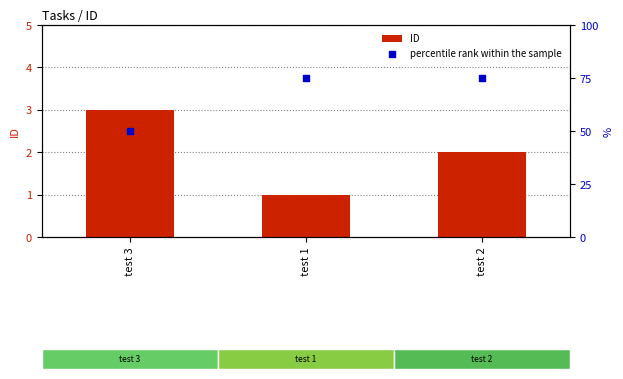

Which series contains the highest Y value?

percentile rank within the sample